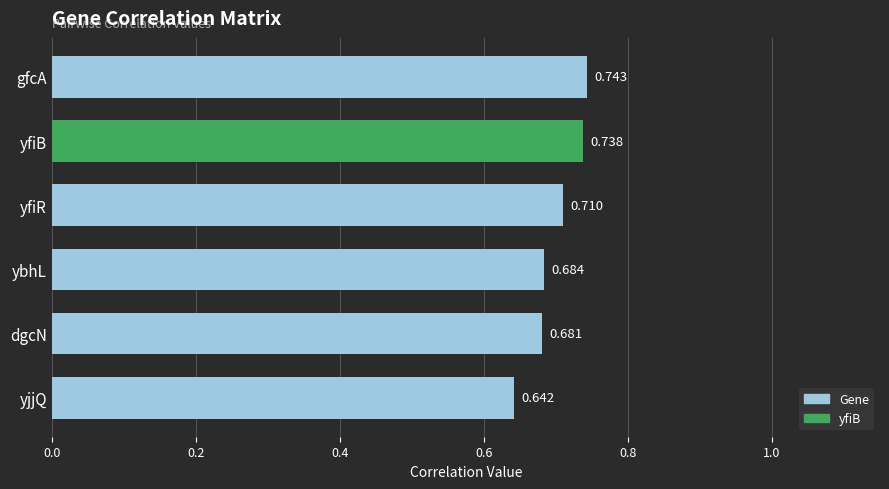

Which label corresponds to the largest value in the chart?

gfcA